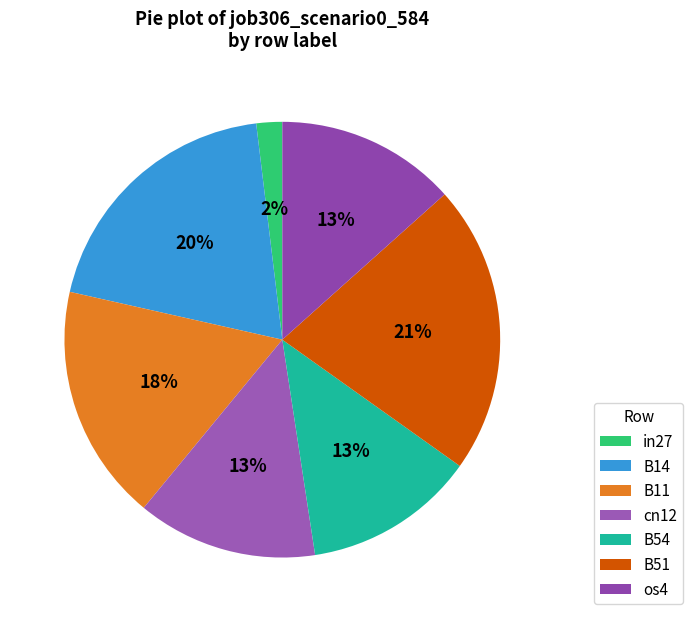

To the nearest percent, what is the average slice percentage?

14%